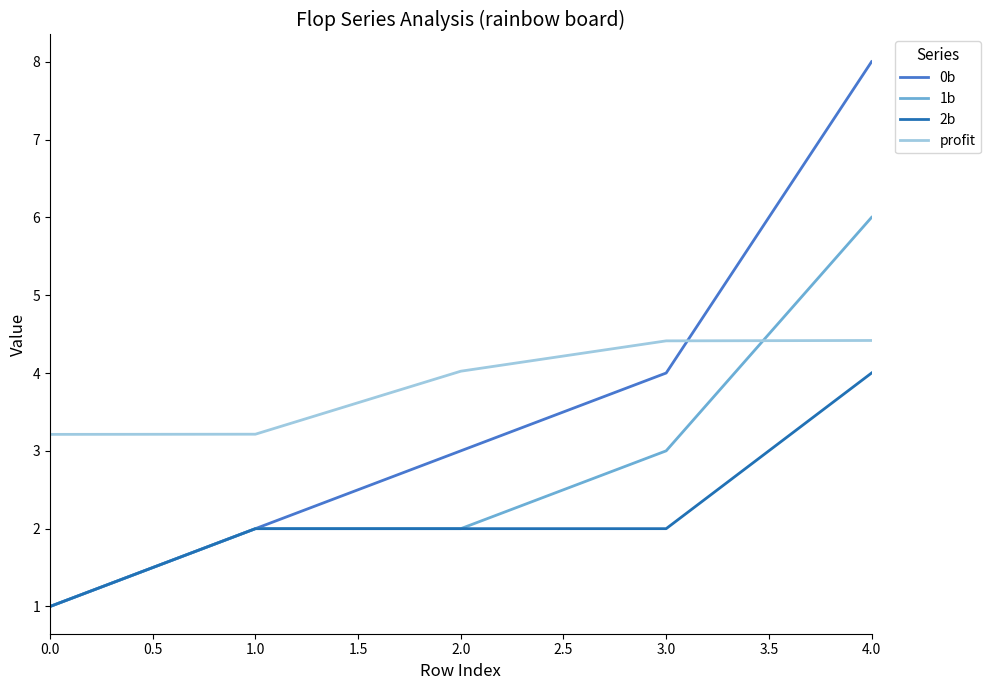

Count the 0b values in the range 2 to 4.

3